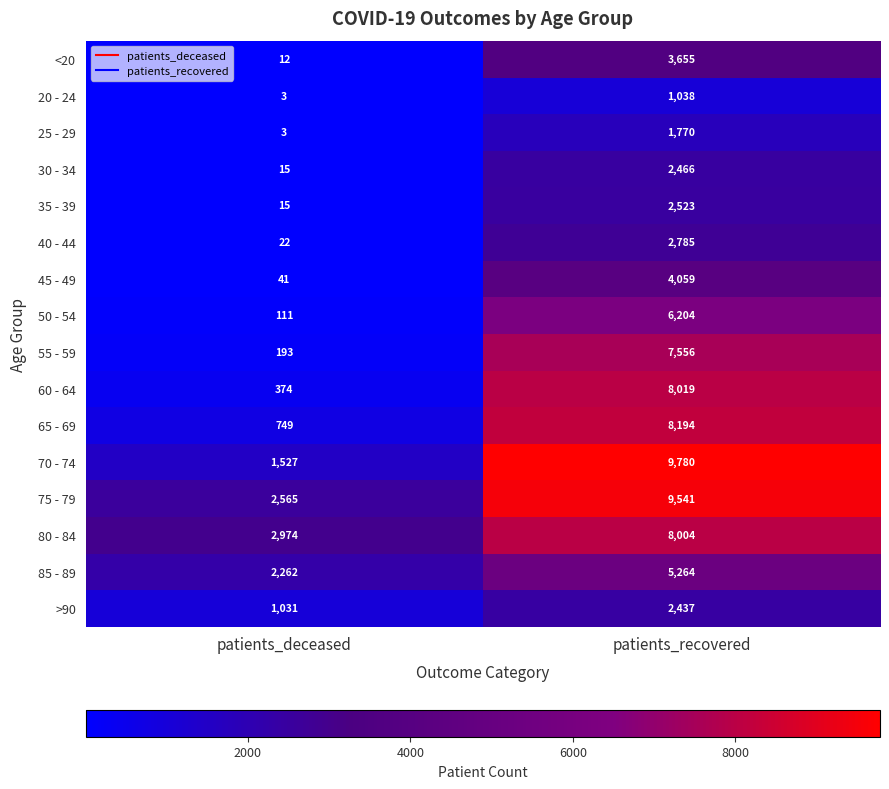

What is the greatest value displayed?

9780